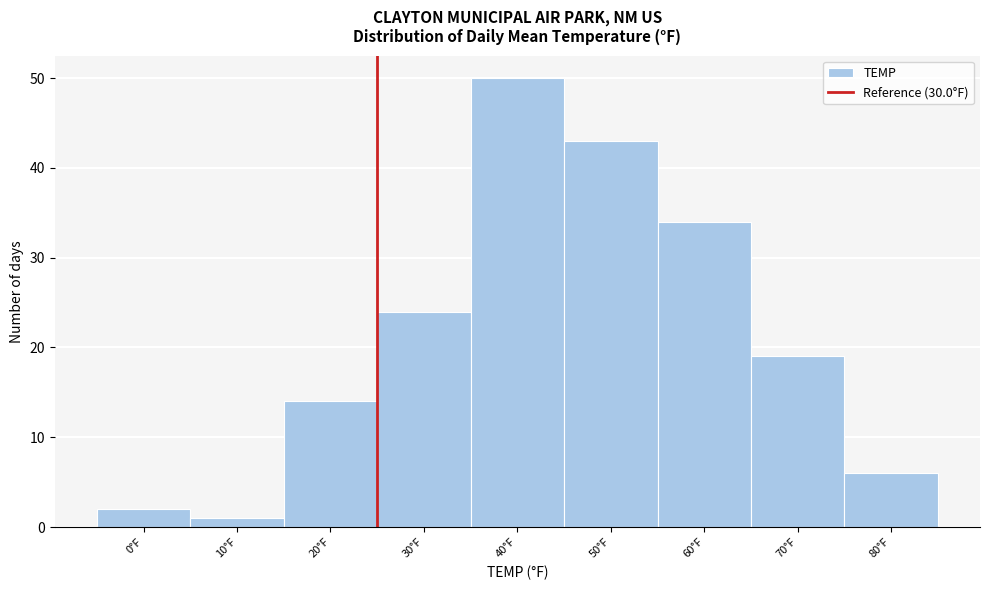

Reading left to right, list all the values displayed in this chart.

2	1	14	24	50	43	34	19	6